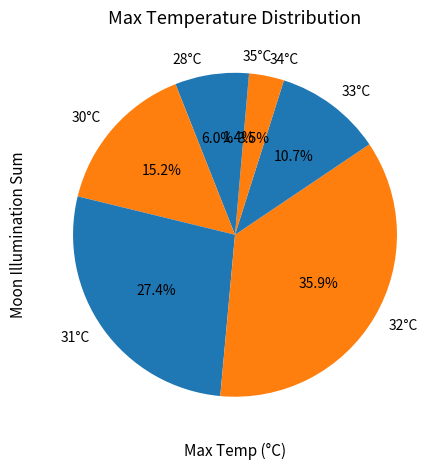

Is there any slice that represents more than half of the pie?

No